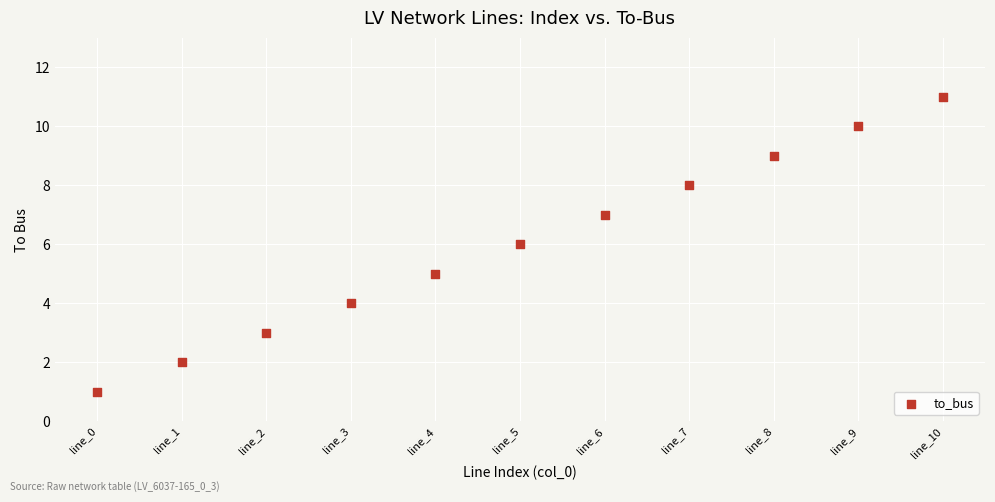

What is the range of Y values (max minus min)?

10